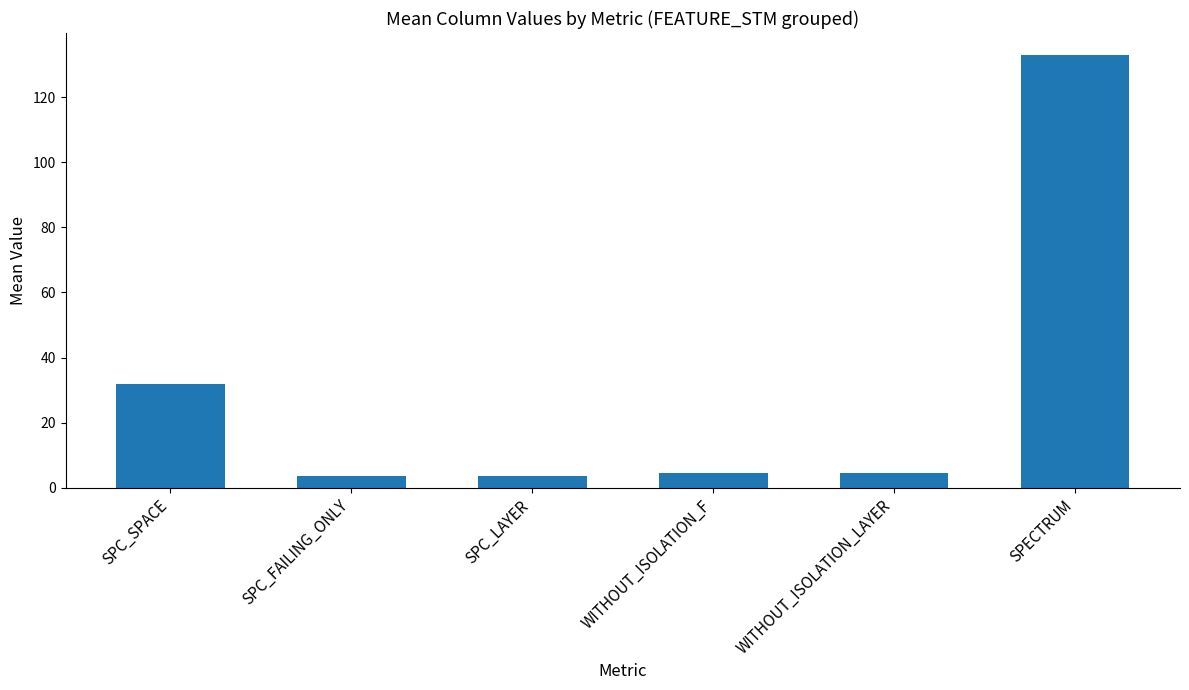

At which label is the value closest to 68?

SPC_SPACE